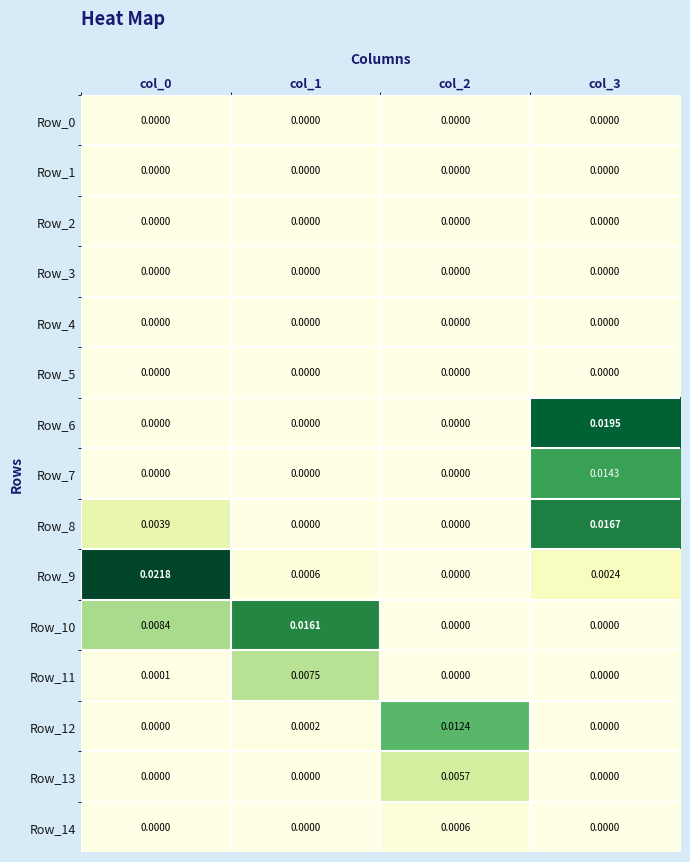

Which series has the largest range (max minus min)?

Row_9